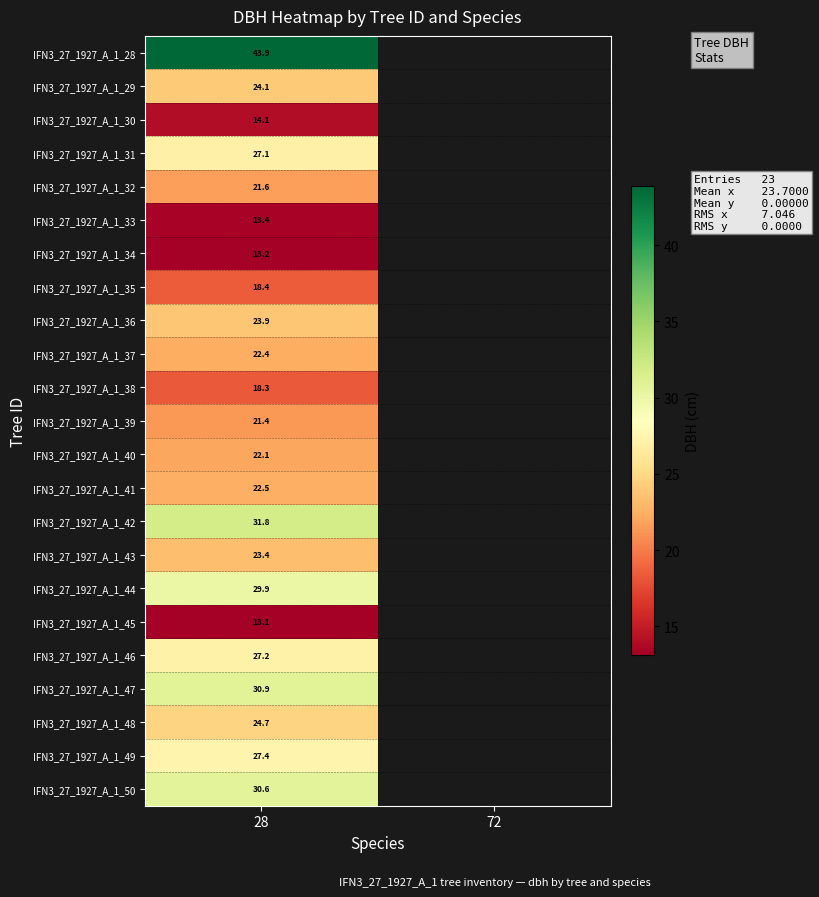

Between 72 and 28, which is larger?

28